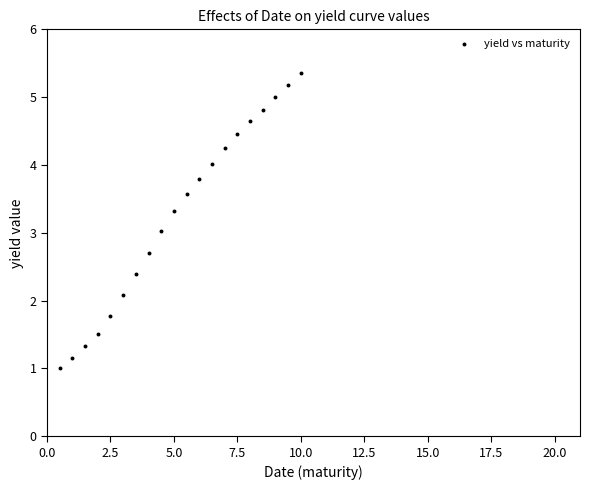

What is the range of X values (max minus min)?

9.5